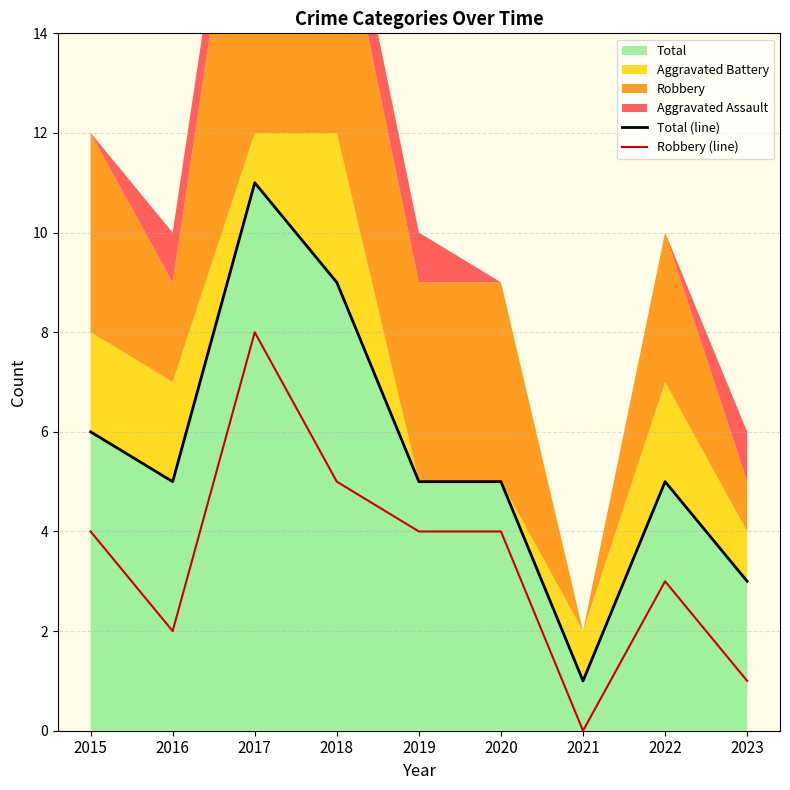

Reading left to right, list all the values displayed in this chart.

Total (line): 2015=6	2016=5	2017=11	2018=9	2019=5	2020=5	2021=1	2022=5	2023=3
Robbery (line): 2015=4	2016=2	2017=8	2018=5	2019=4	2020=4	2021=0	2022=3	2023=1